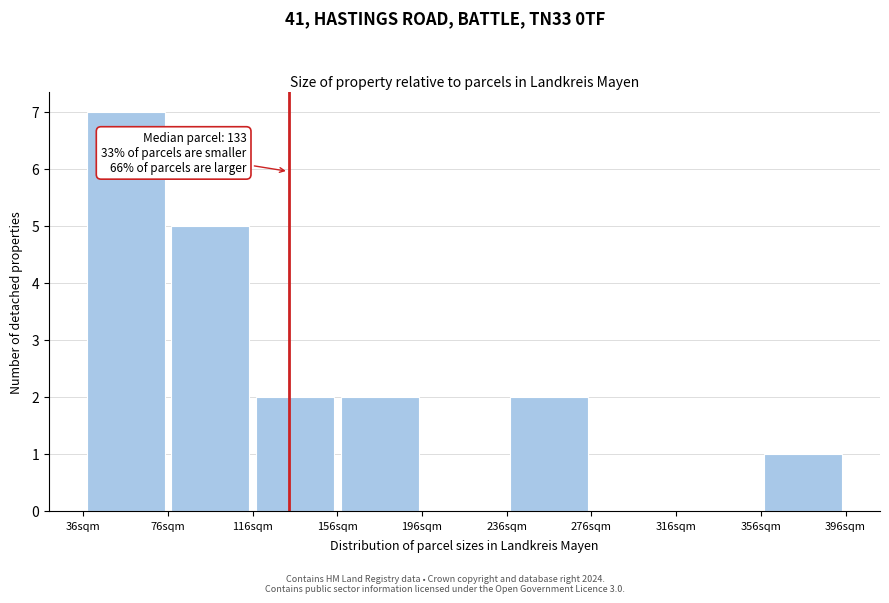

Over which range of the x-axis is the bar tallest?

36 to 76